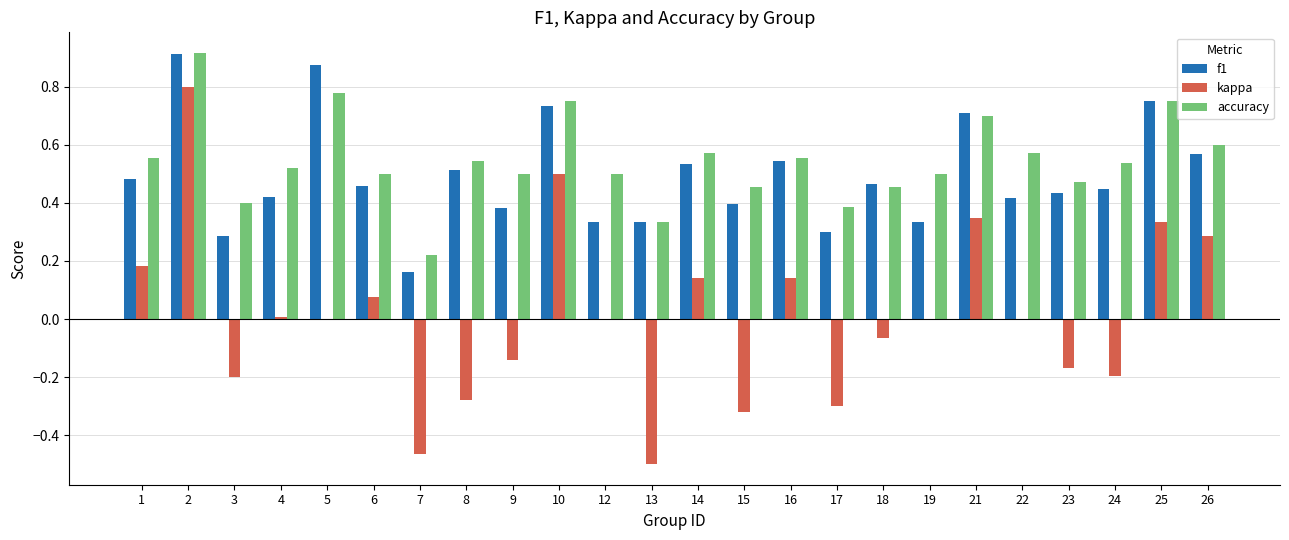

Which series changed the most between 1 and 13?

kappa